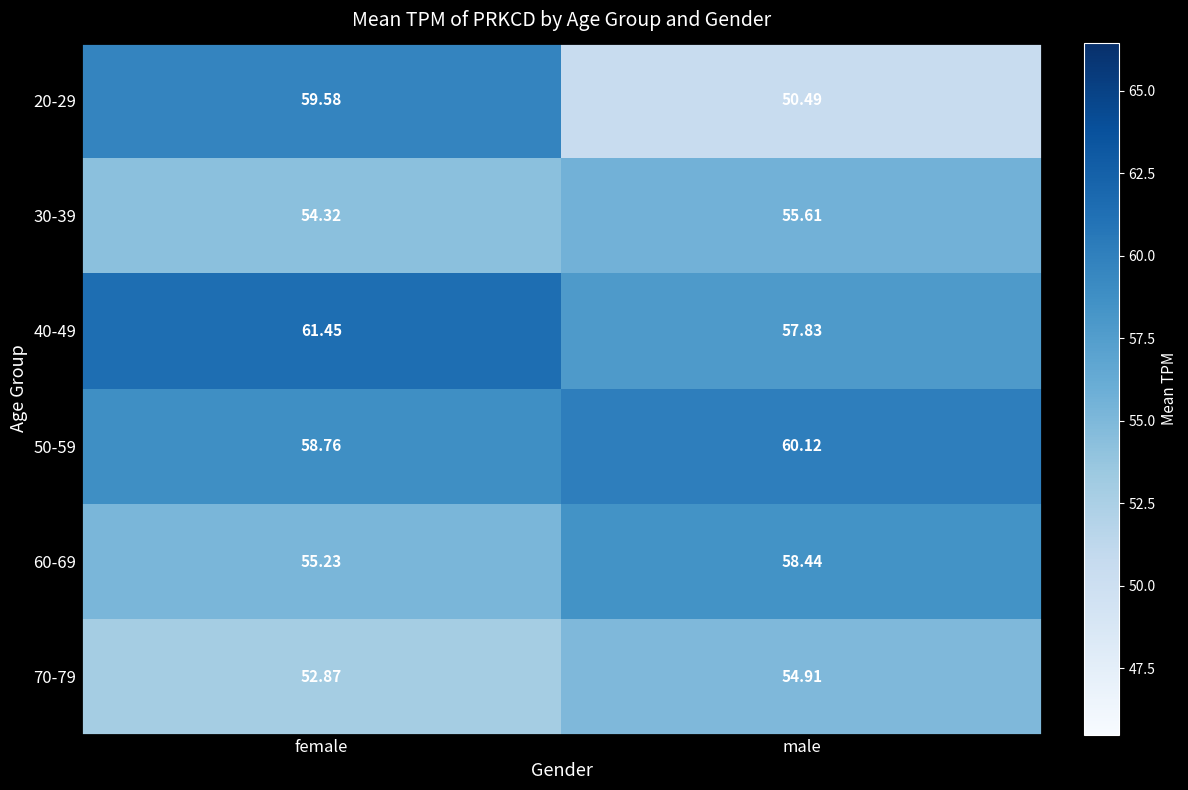

What is the maximum value shown in the chart?

61.5